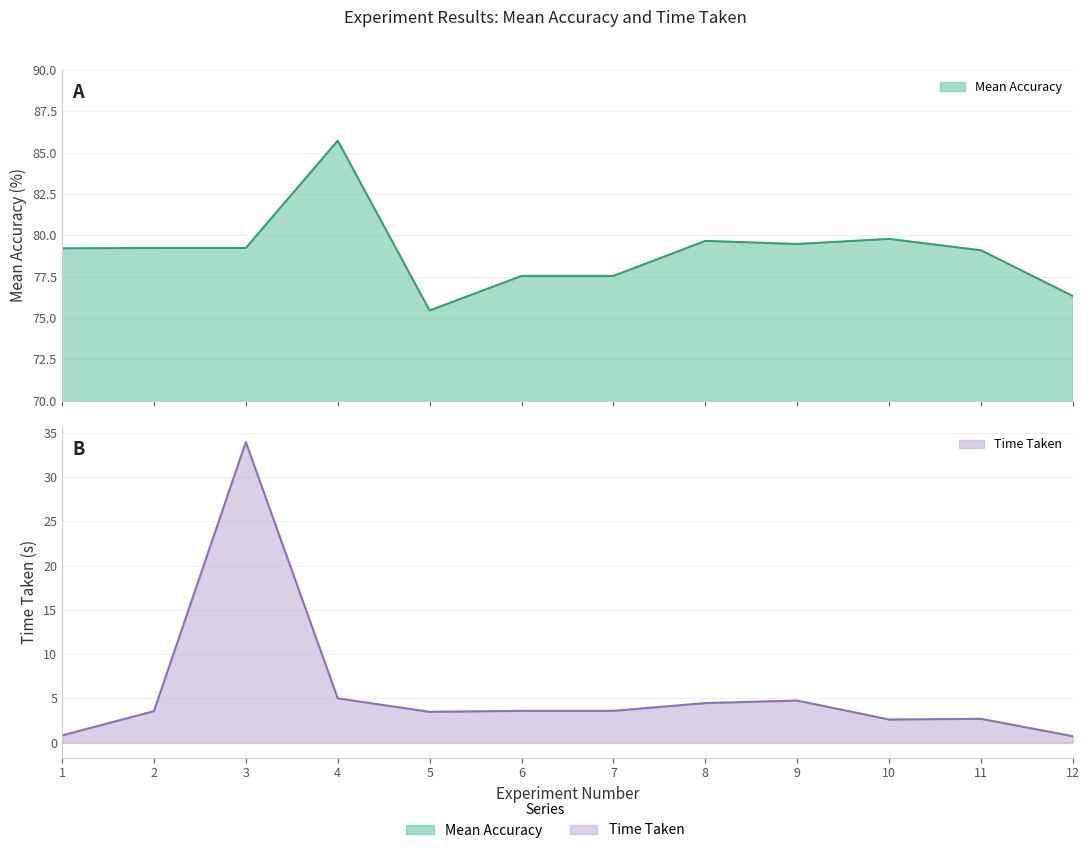

At which category is the sum across all series the highest?

3